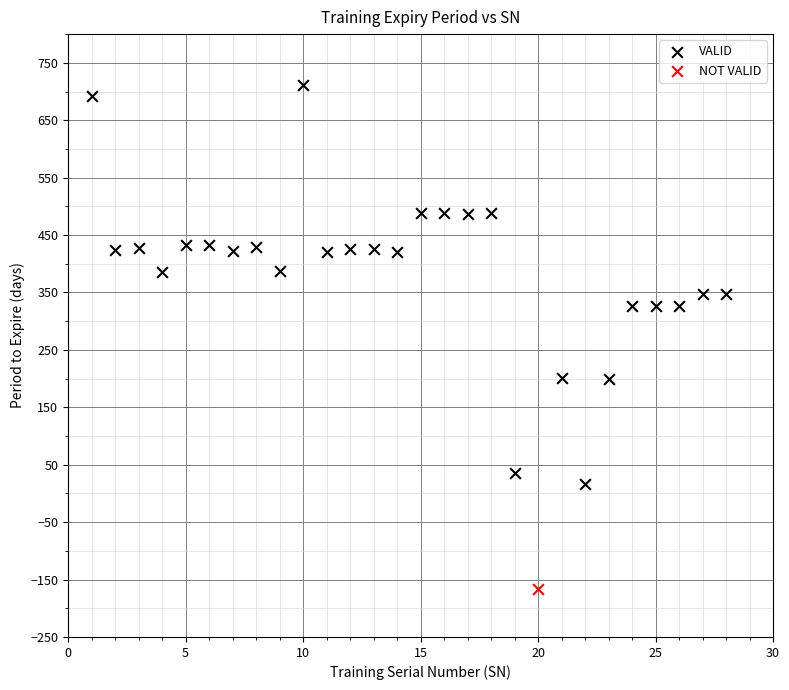

What are all the series names shown in the legend?

VALID, NOT VALID